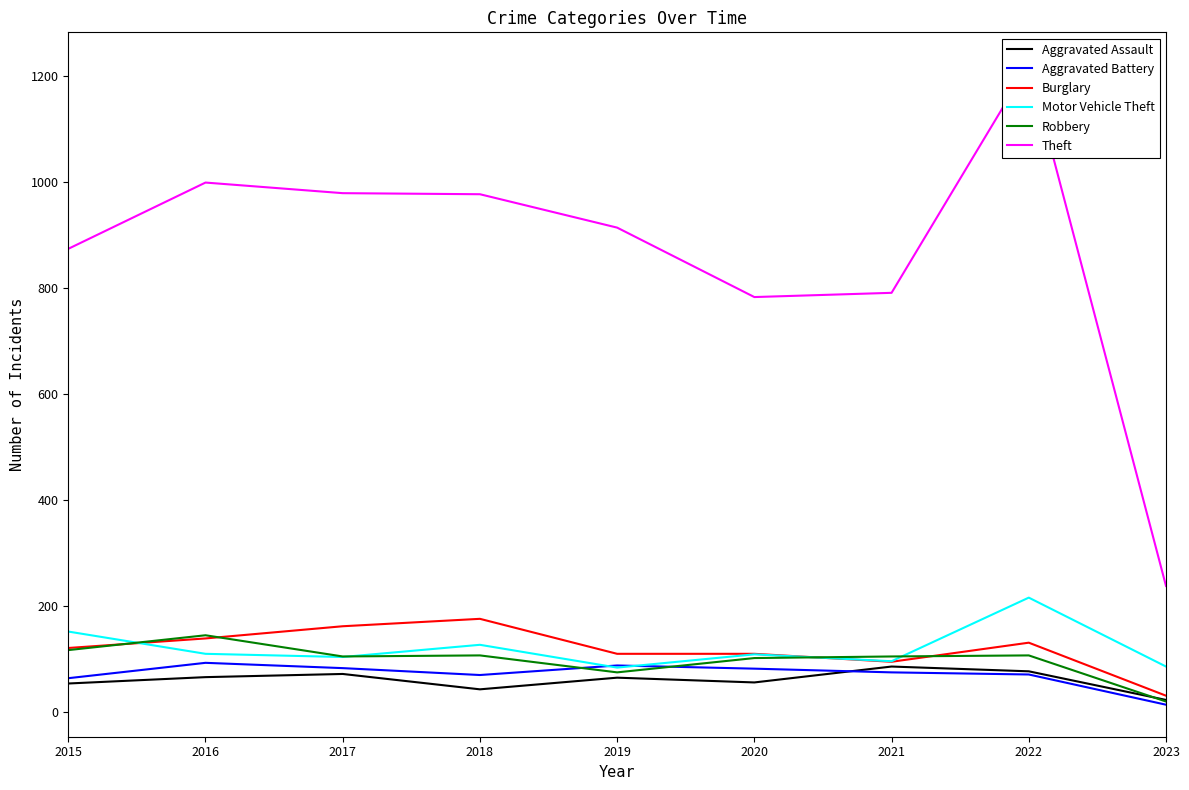

Rank the series by their maximum value, from highest to lowest.

Theft, Motor Vehicle Theft, Burglary, Robbery, Aggravated Battery, Aggravated Assault